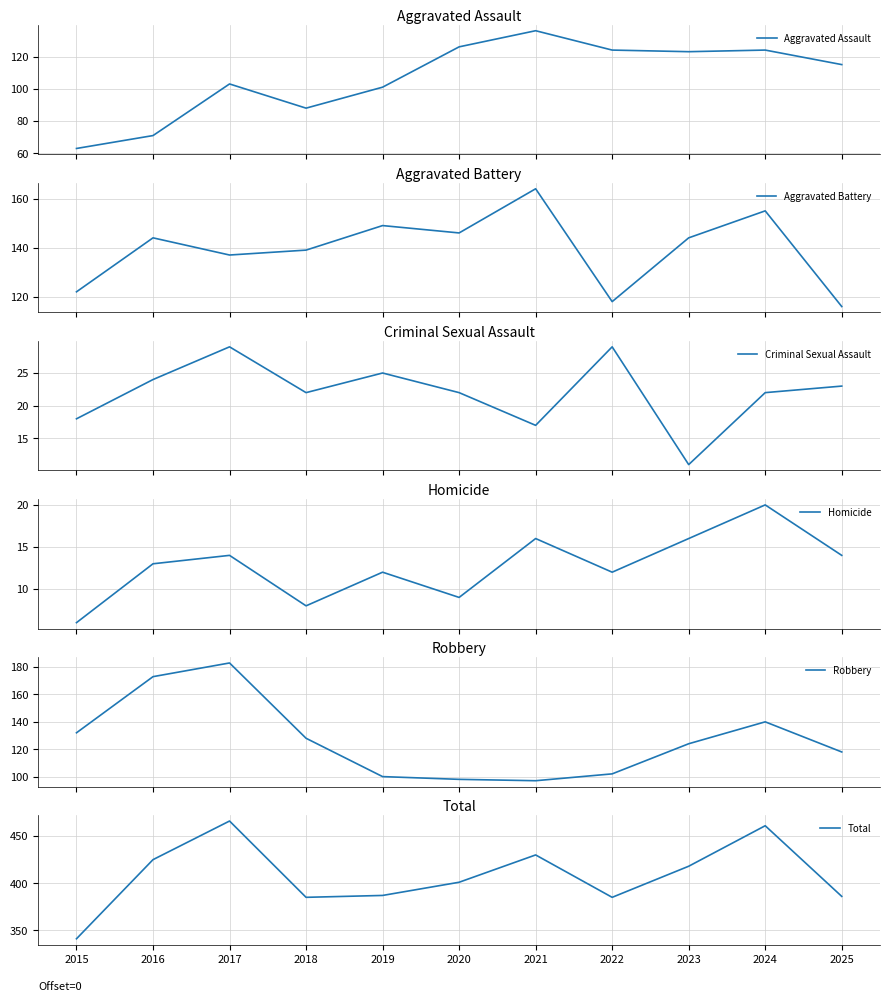

True or false: Total has more than 1 points higher than both neighbors.

True